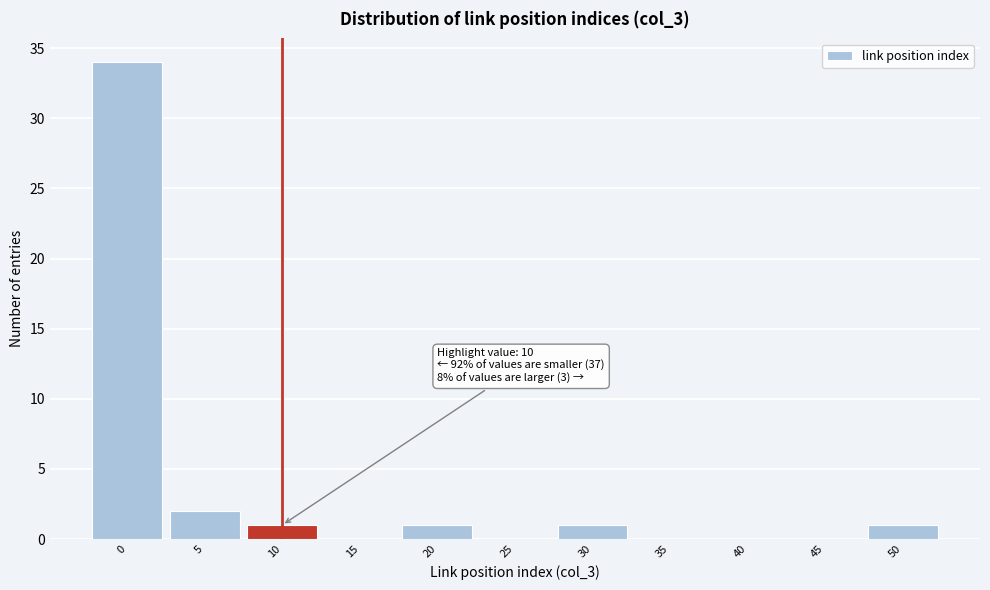

Reading right to left, transcribe all the data shown in this chart.

50=1	45=0	40=0	35=0	30=1	25=0	20=1	15=0	10=1	5=2	0=34